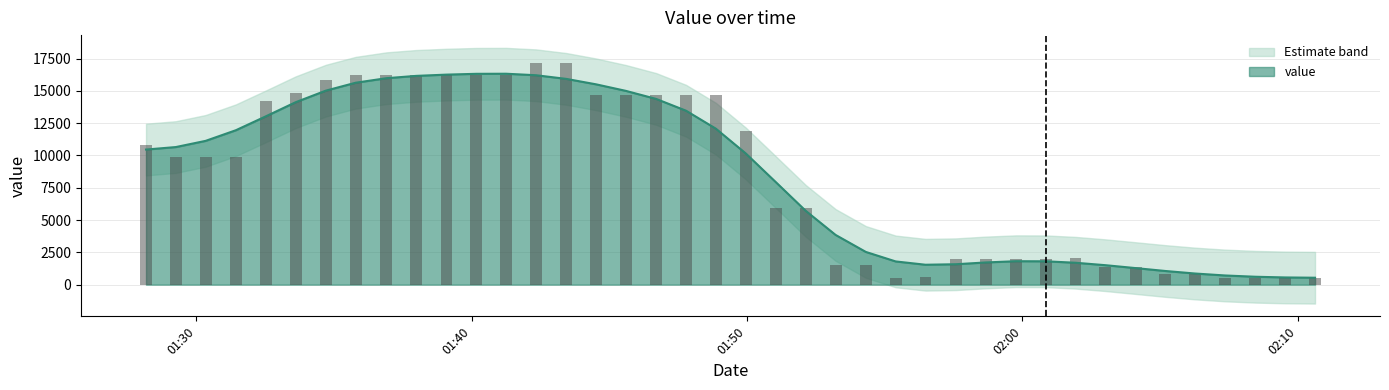

Reading left to right, extract all data points from this chart.

10820	9870	9870	9870	14200	14830	15860	16250	16250	16250	16190	16190	16190	17190	17120	14650	14650	14650	14650	14660	11890	5970	5970	1490	1490	540	570	2020	2020	2020	2020	2040	1380	1380	860	860	500	500	500	540